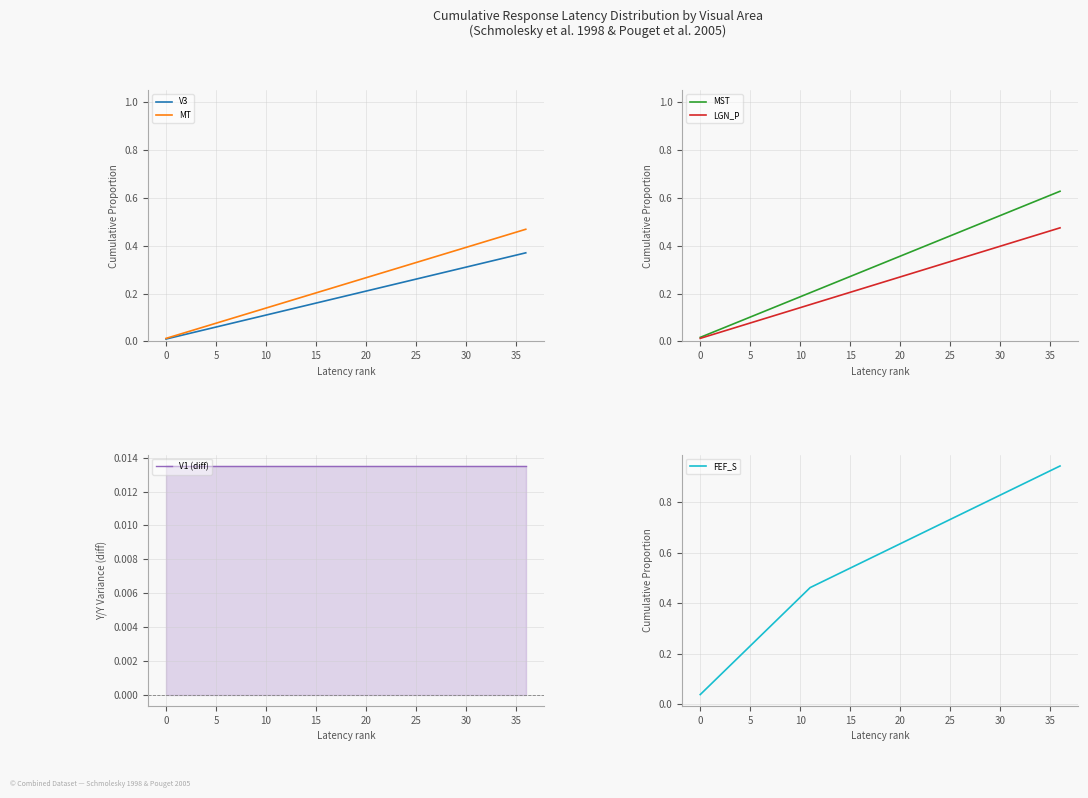

True or false: LGN_P has a value of 0.0 at 5.

False